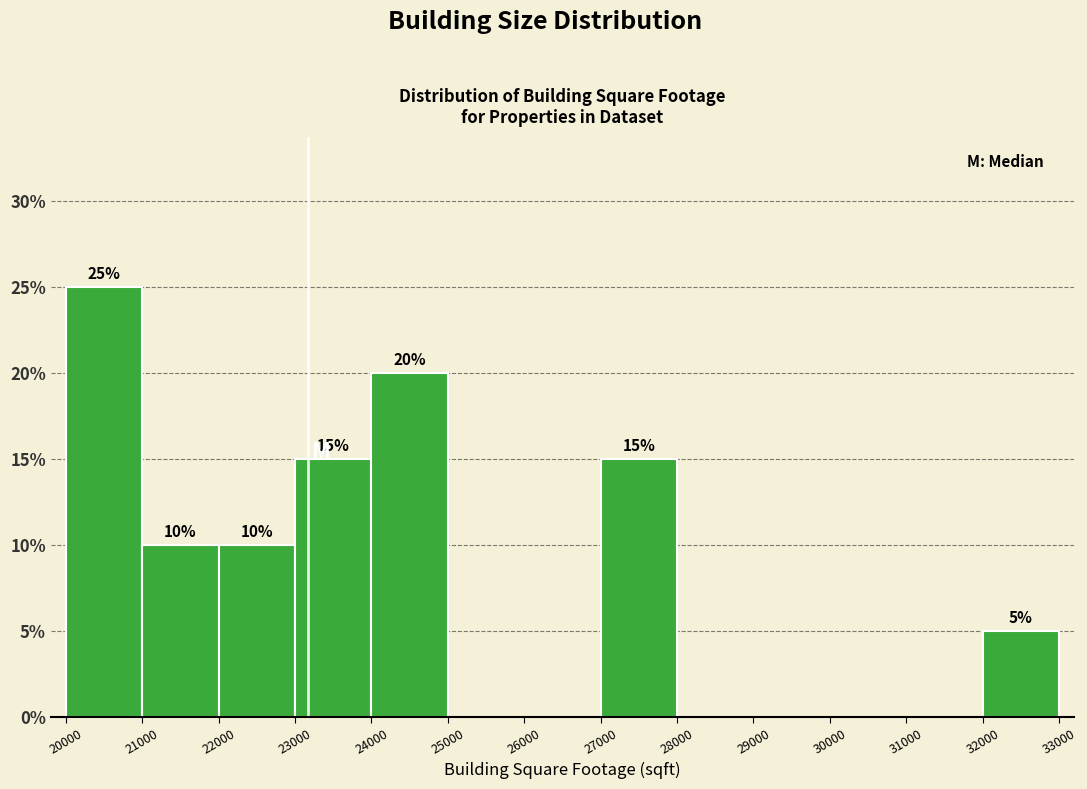

Which range on the x-axis has the tallest bar?

20000 to 21000